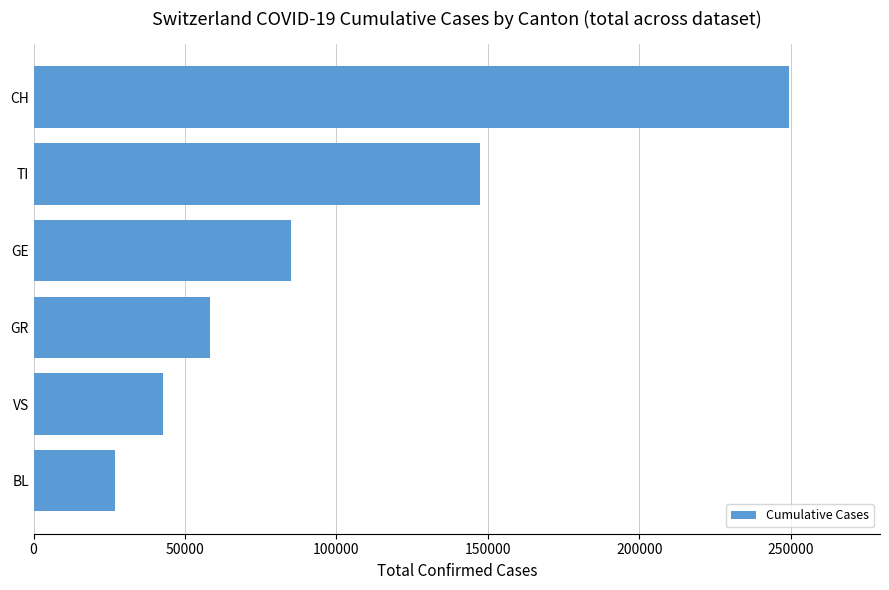

What is the difference between the maximum and minimum values?

222570